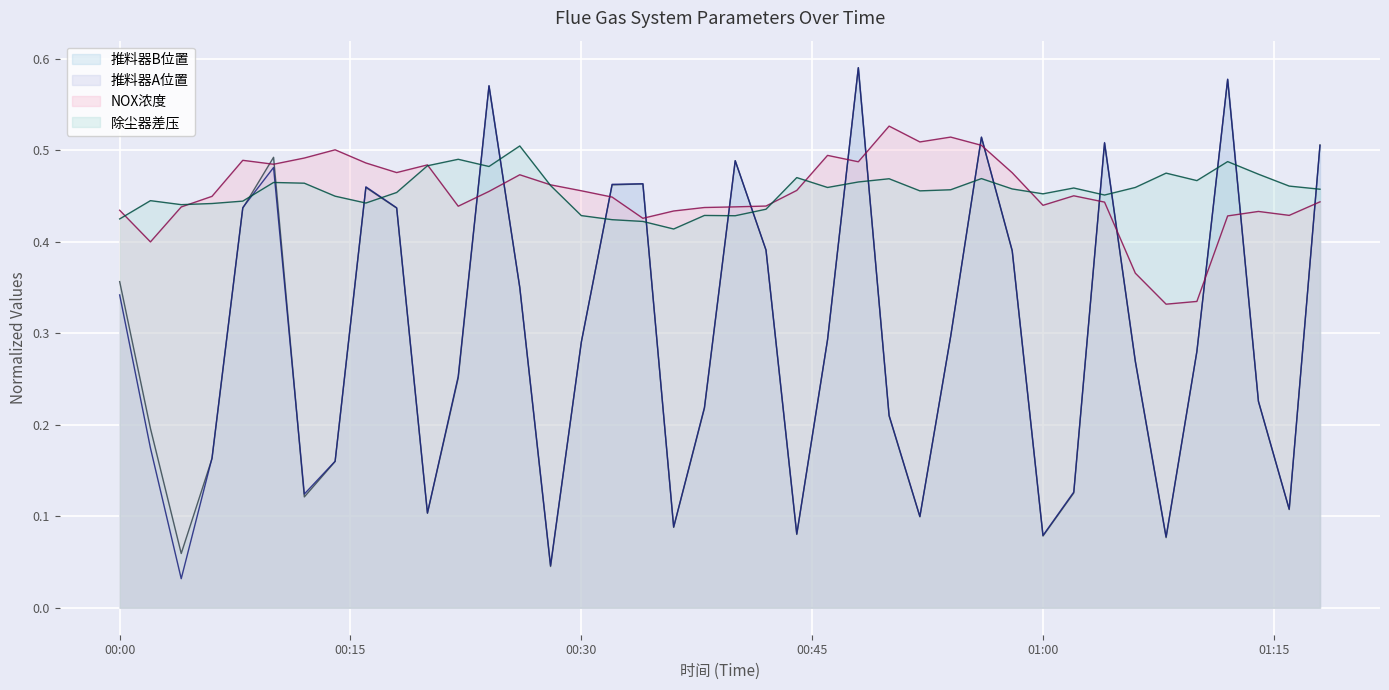

Where is 除尘器差压 nearest to the value 0?

2024-09-28 00:36:00